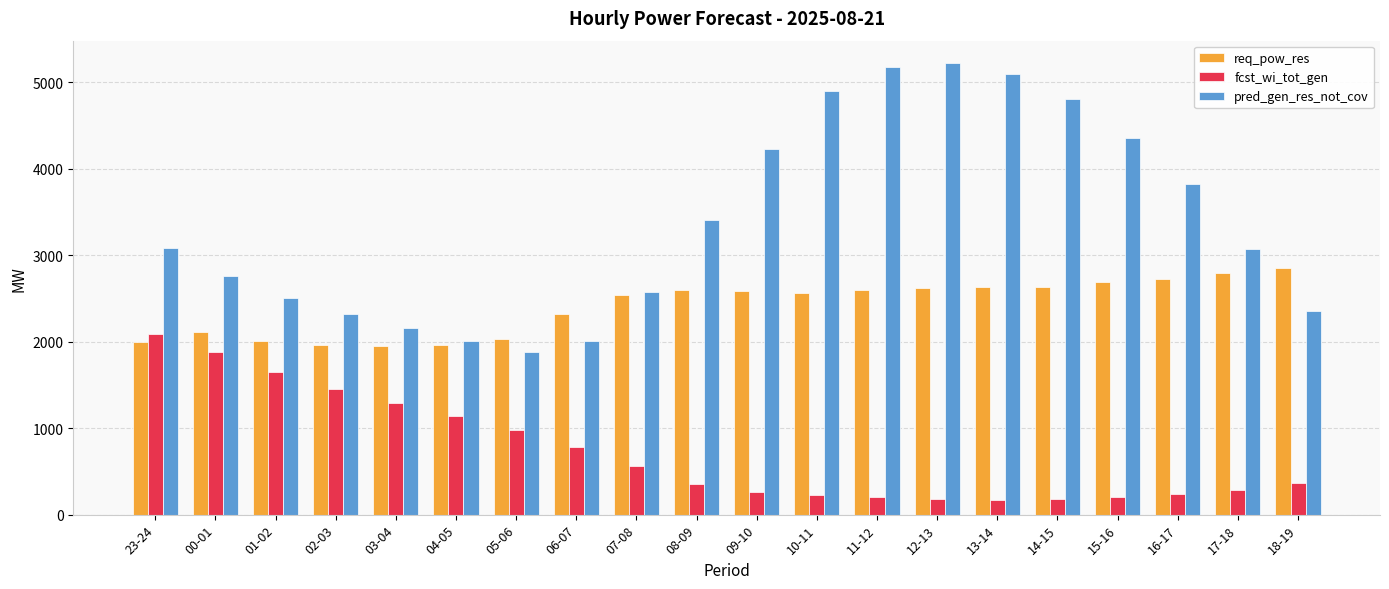

How many categories are shown in the chart?

20